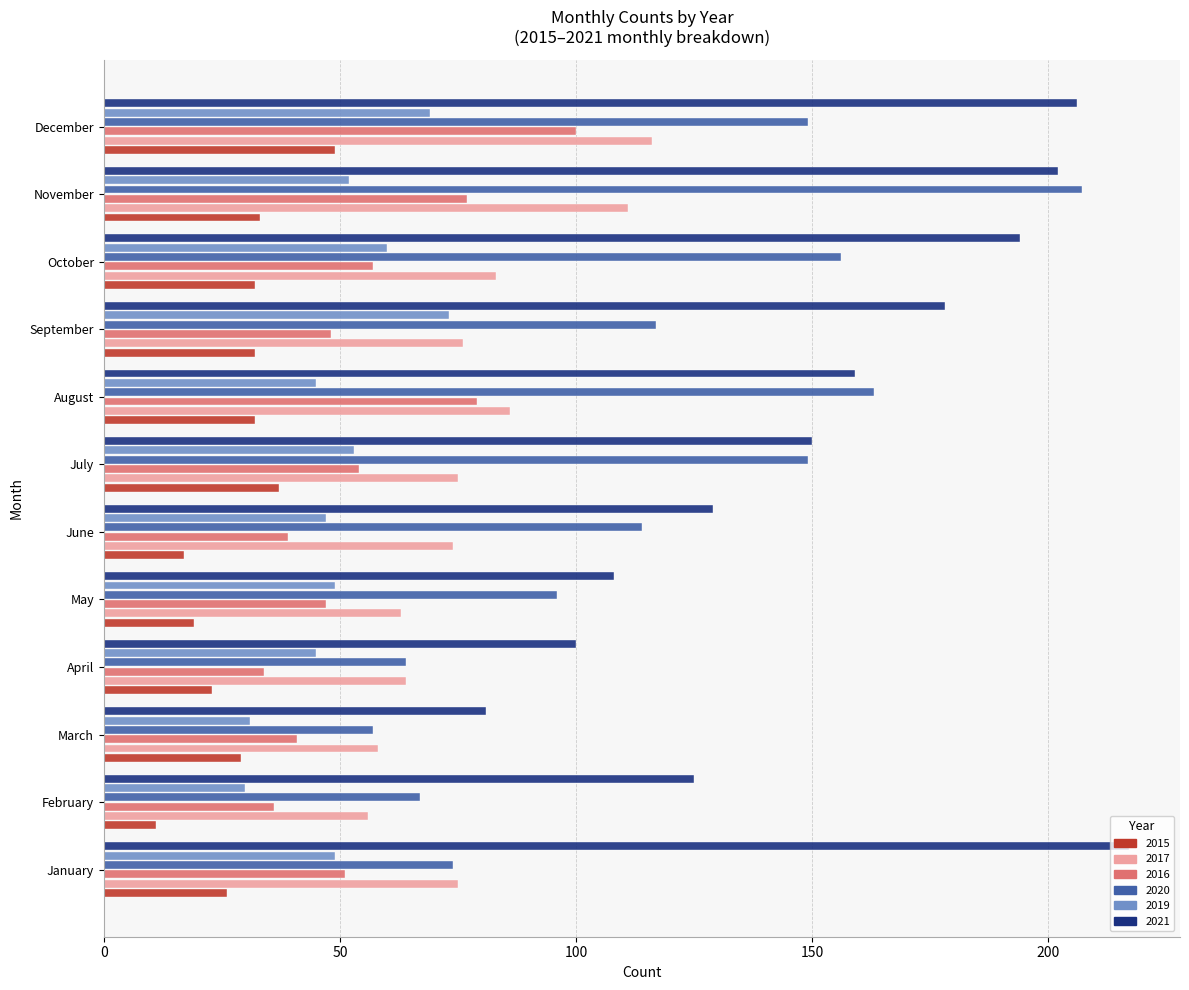

True or false: 2017 has a value of 63 at December.

False